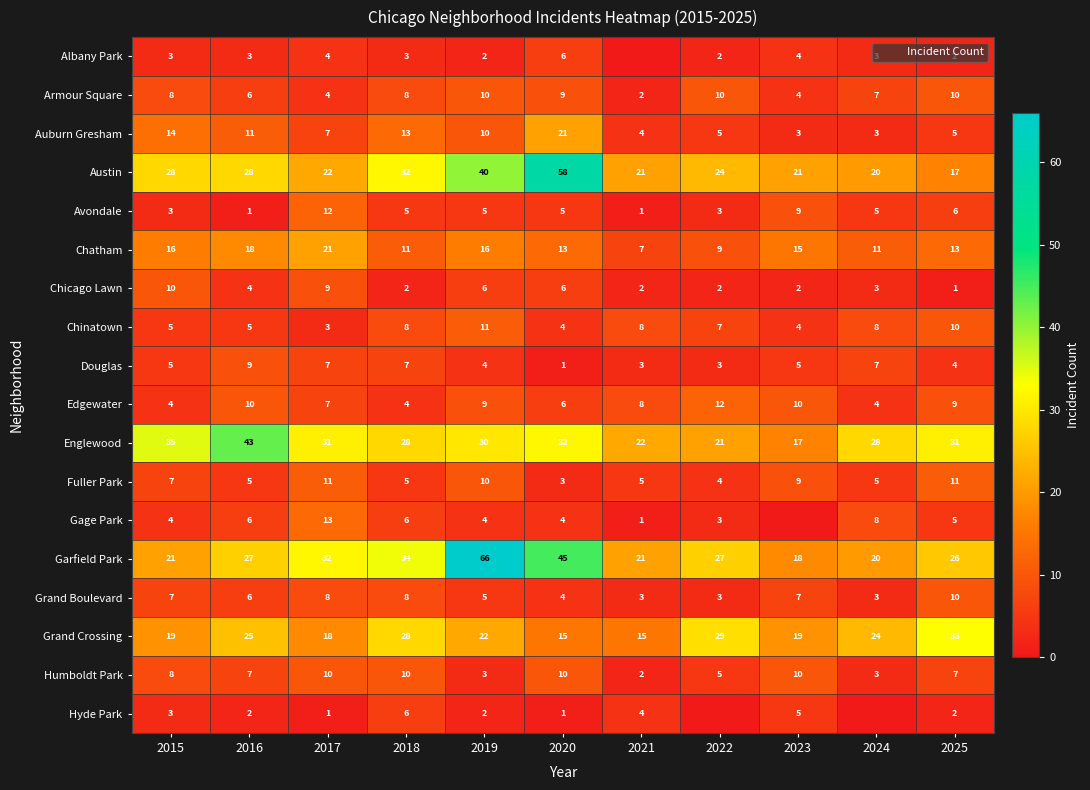

What is the difference between the second highest and minimum values in the Gage Park series?

8